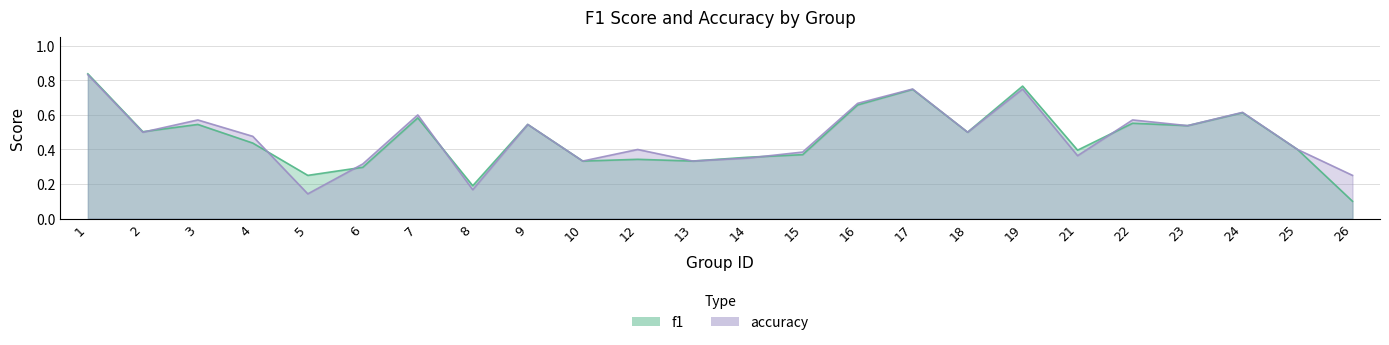

Does the chart display data point markers on the line(s)?

No